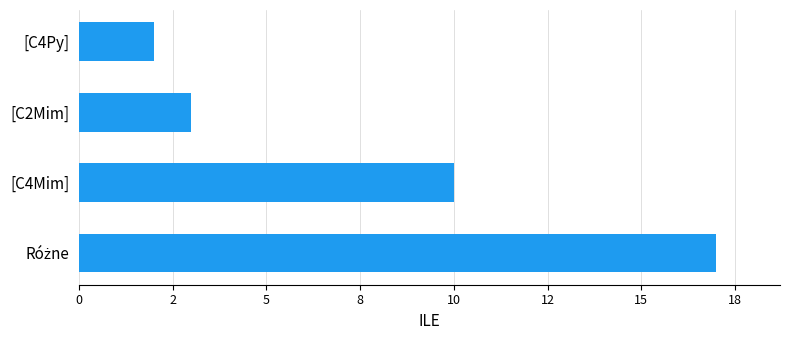

What is the greatest value displayed?

17